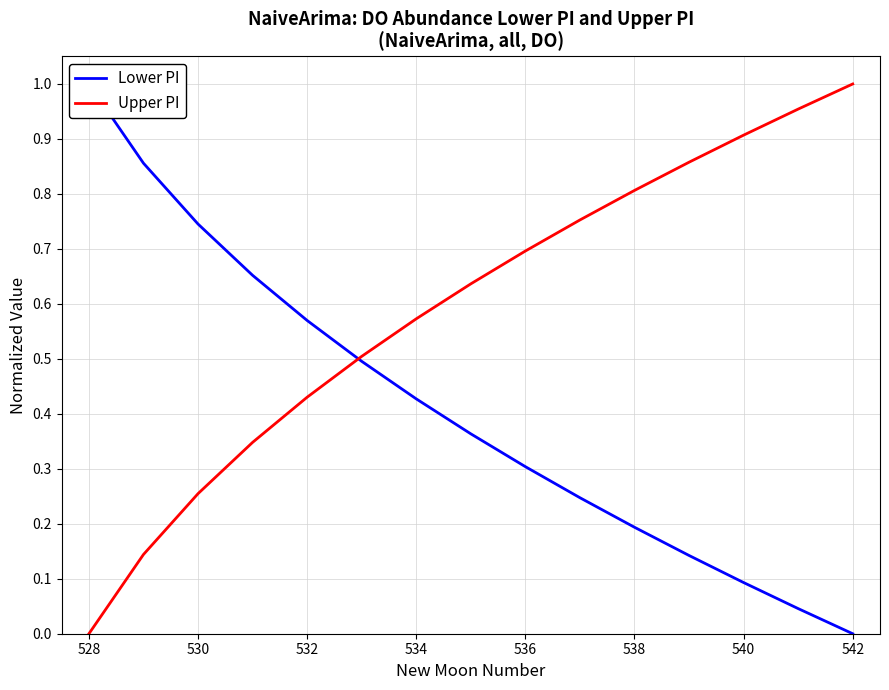

Which series ends up on top after the final intersection of Upper PI and Lower PI?

Upper PI